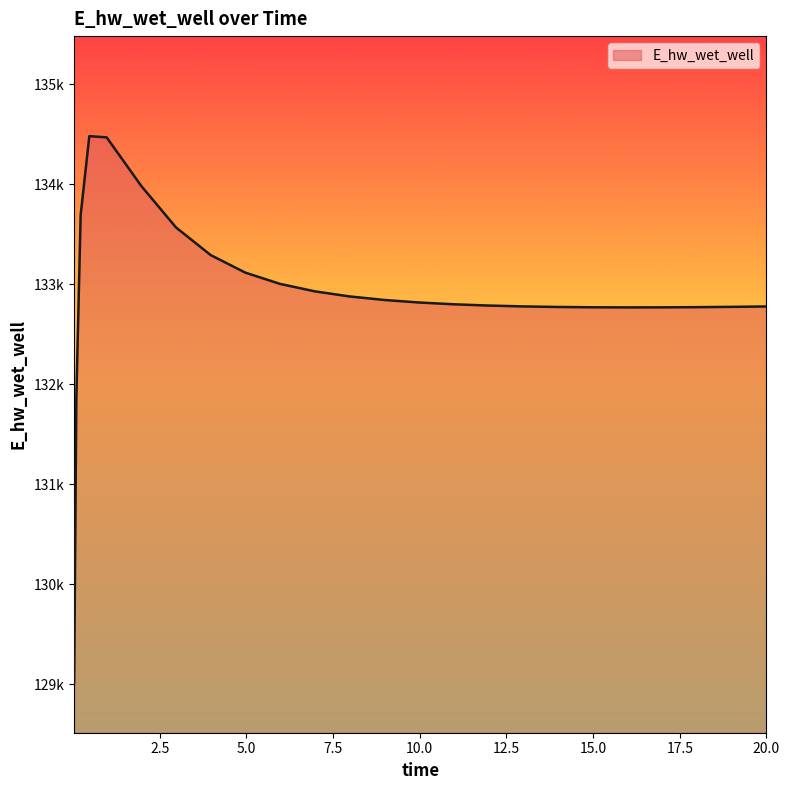

Rank the categories by value from lowest to highest.

0.03125, 0.09375, 15.96875, 16.96875, 14.96875, 17.96875, 13.96875, 18.96875, 19.96875, 20.0, 12.96875, 11.96875, 10.96875, 9.96875, 8.96875, 7.96875, 6.96875, 5.96875, 4.96875, 3.96875, 2.96875, 0.21875, 1.96875, 0.96875, 0.46875